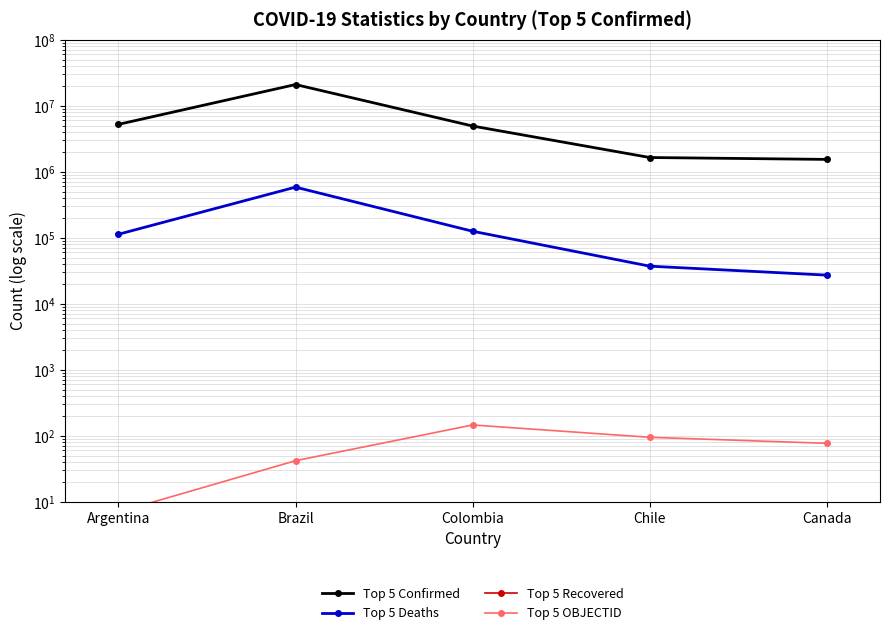

What is the minimum value for Top 5 Confirmed?

1537312.0